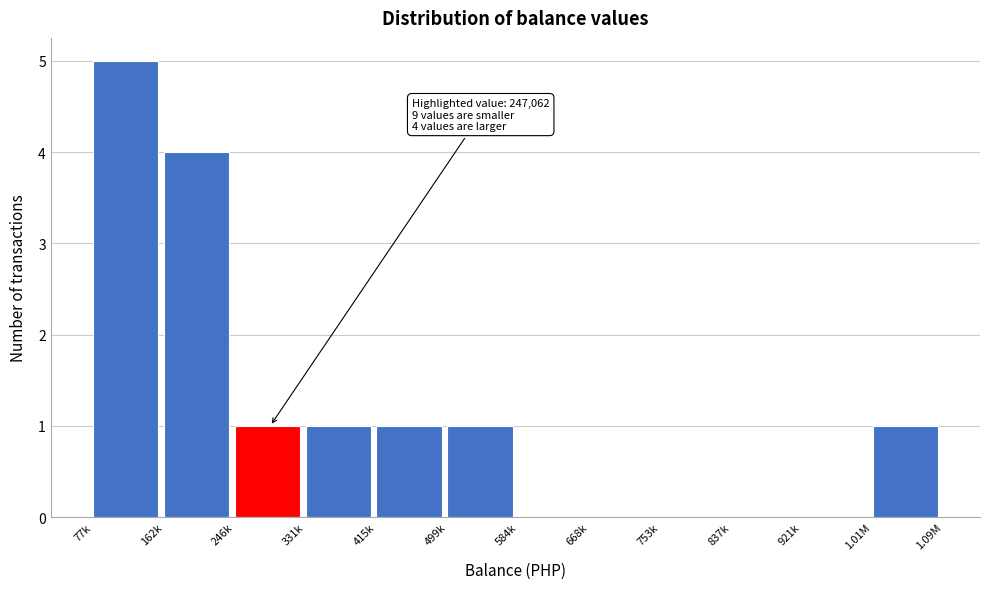

Reading left to right, extract all data points from this chart.

77k=5	162k=4	246k=1	331k=1	415k=1	499k=1	584k=0	668k=0	753k=0	837k=0	921k=0	1.01M=1